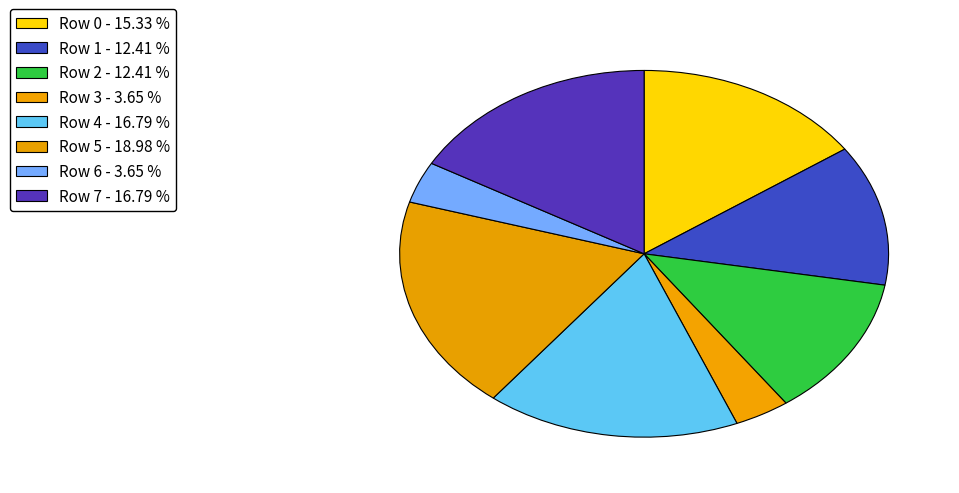

How many slices are in this pie chart?

8